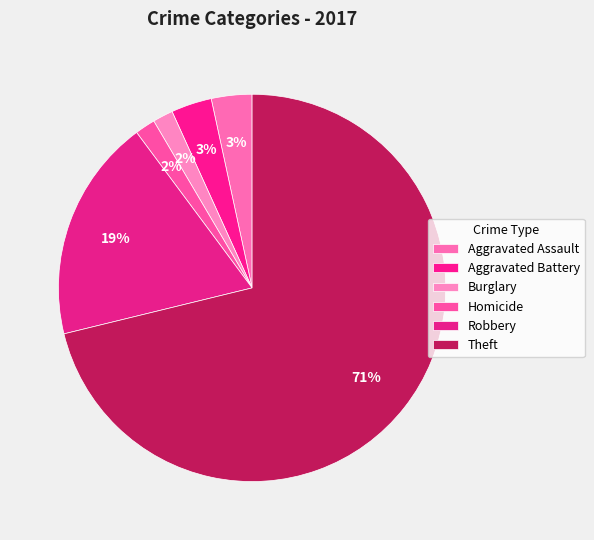

To the nearest percent, what percentage of the pie is Aggravated Battery?

3%